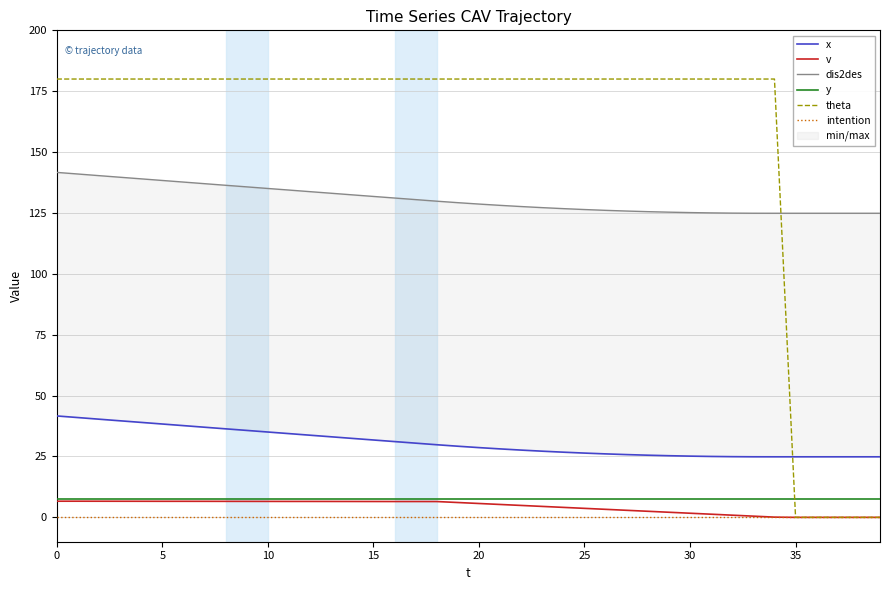

True or false: x has more than 0 interior local peaks.

False